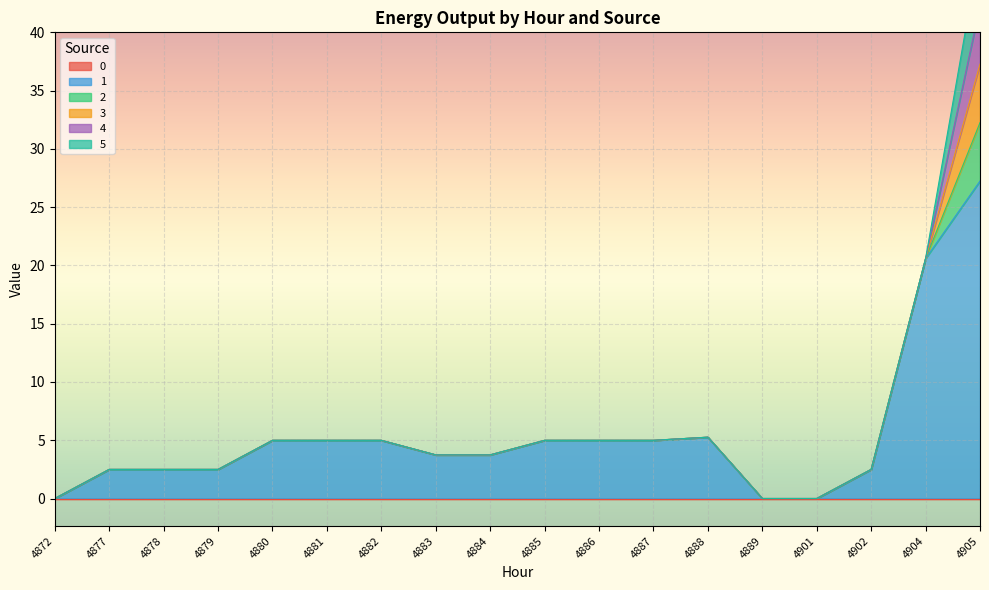

List the labels in order of 2 value, smallest first.

4872, 4877, 4878, 4879, 4880, 4881, 4882, 4883, 4884, 4885, 4886, 4887, 4888, 4889, 4901, 4902, 4904, 4905